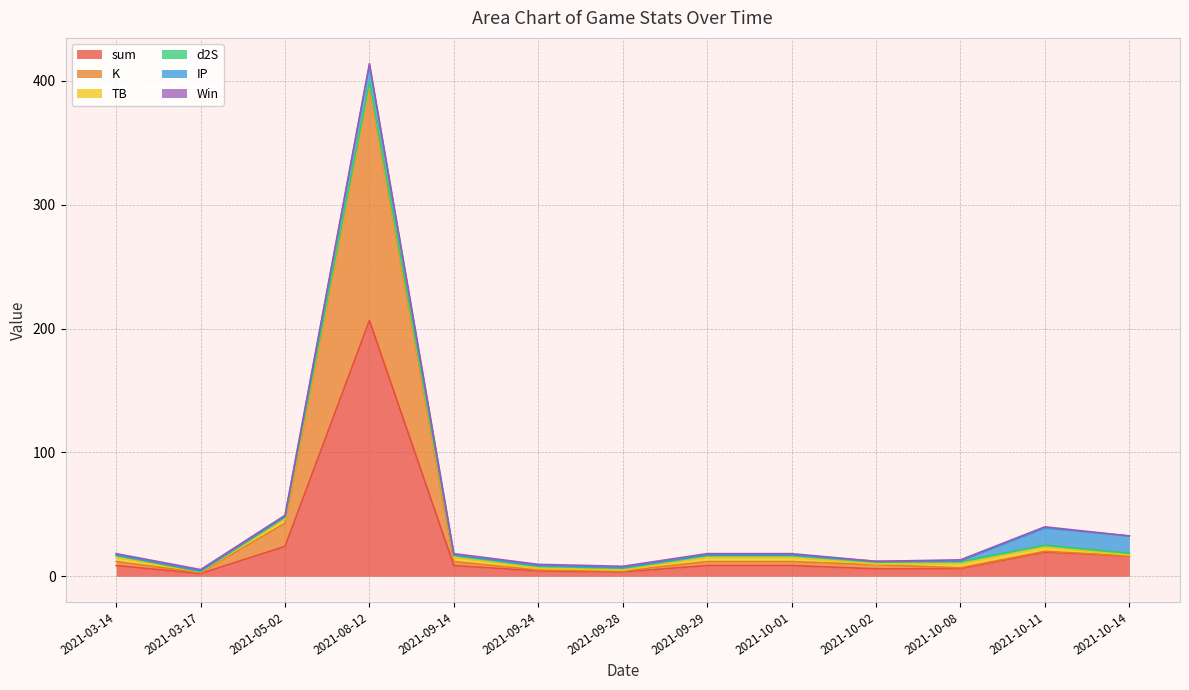

Is it true that TB equals 1.5 at 2021-10-11?

False